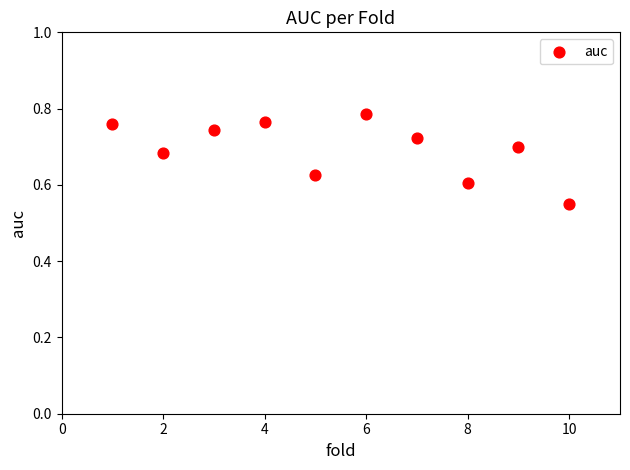

What is the average X value?

5.5